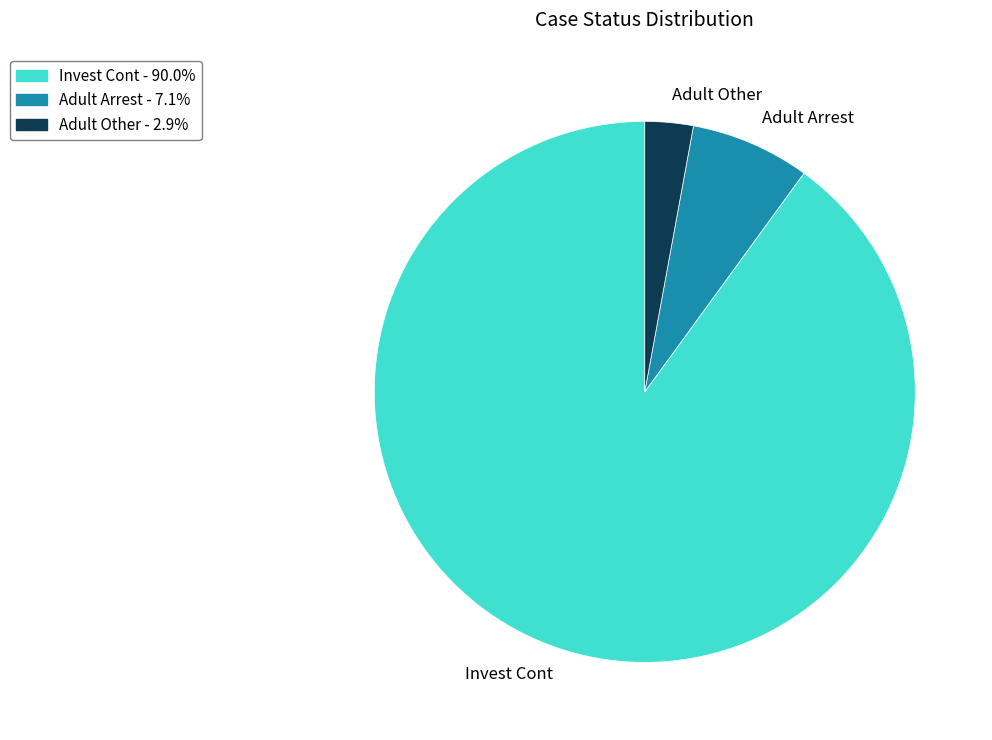

Which category accounts for the majority?

Invest Cont